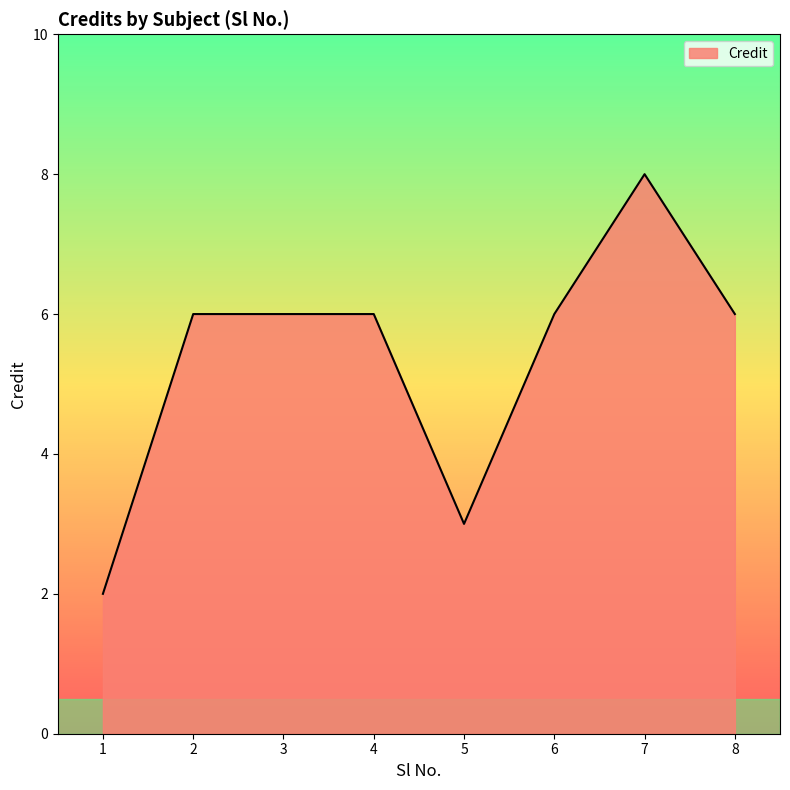

Is it true that the value at 7 is 3?

False